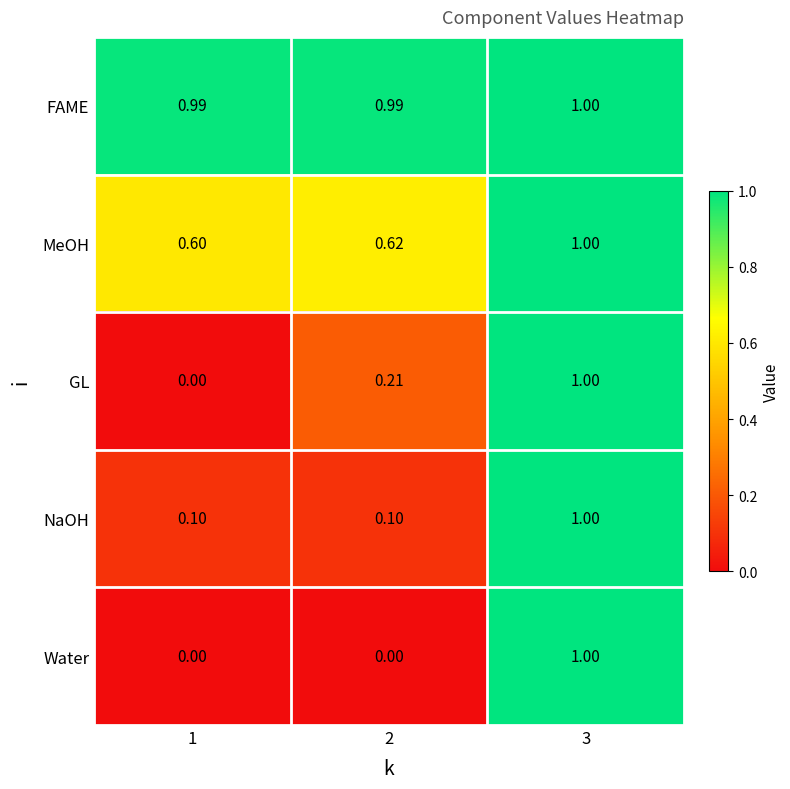

Is the value of FAME at 1 greater than the value of NaOH at 1?

Yes